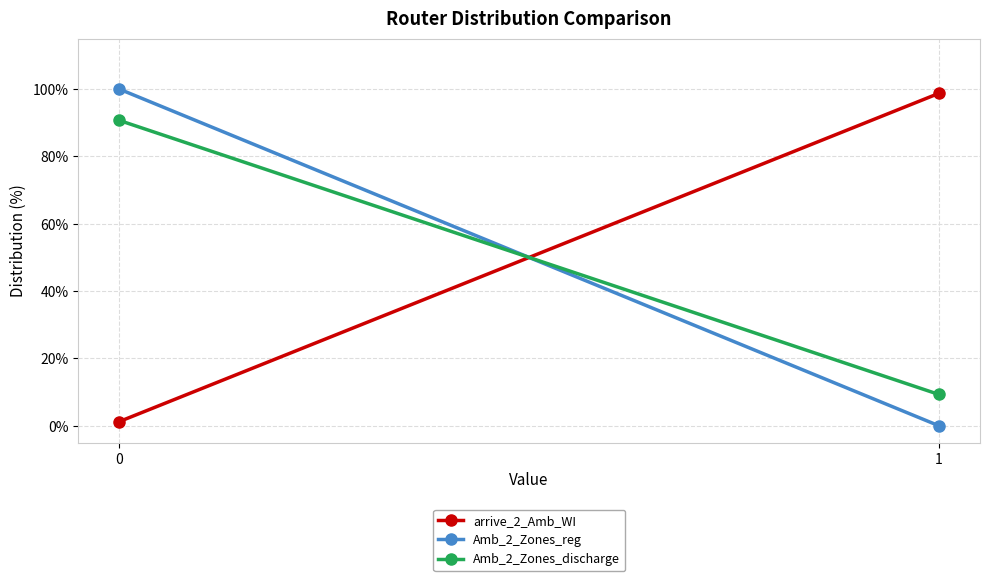

List the labels in order of Amb_2_Zones_discharge value, smallest first.

1, 0